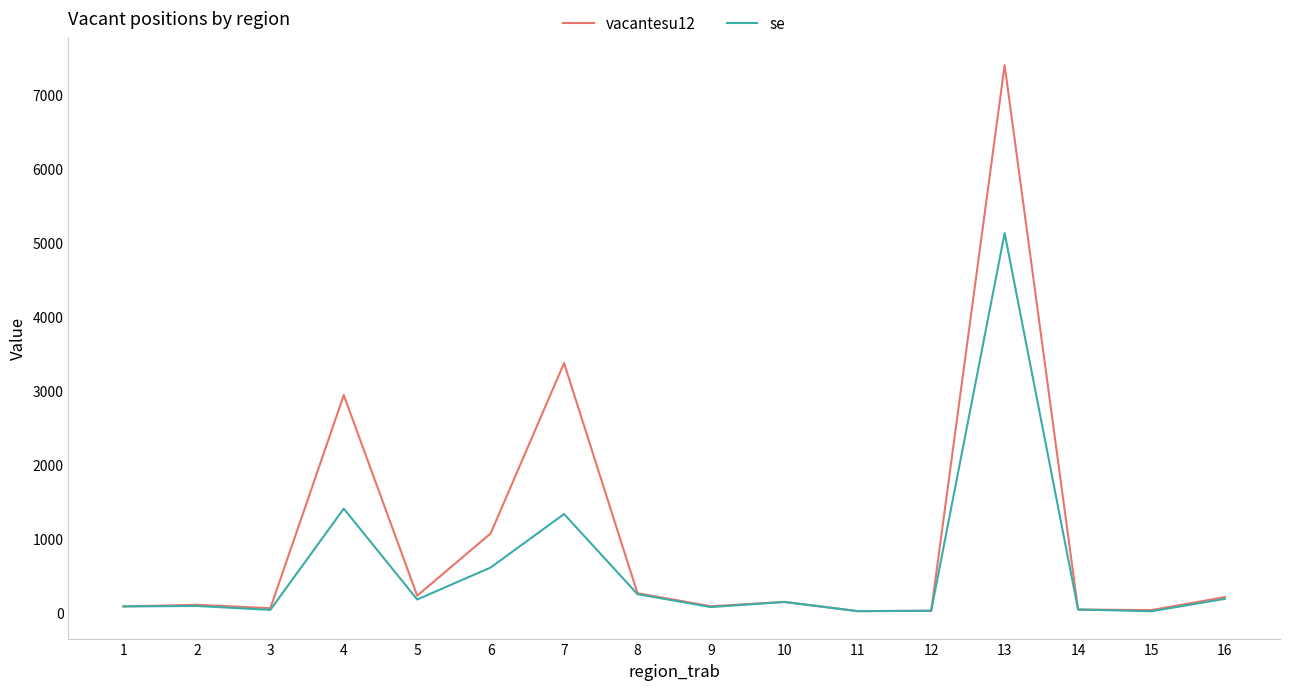

Rank the series by their average value, from highest to lowest.

vacantesu12, se